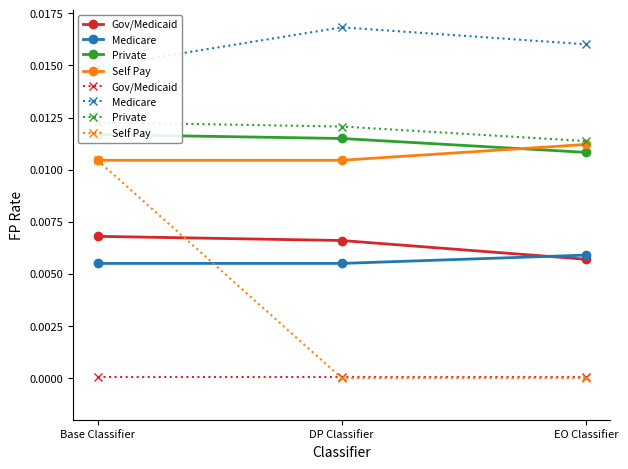

True or false: Self Pay has a value of 0.0 at Base Classifier.

False